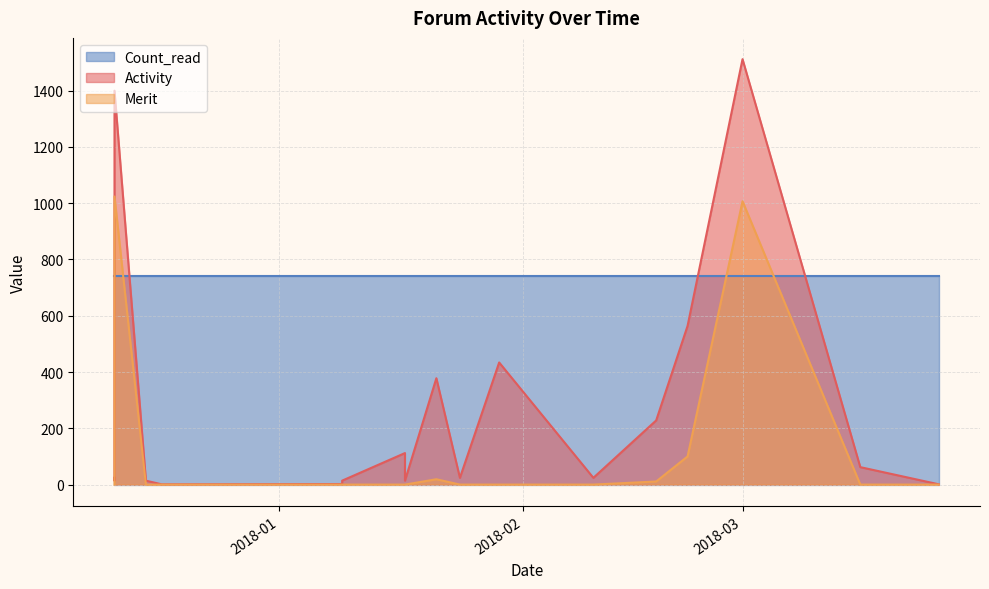

Where is the first local maximum for Merit?

2017-12-11